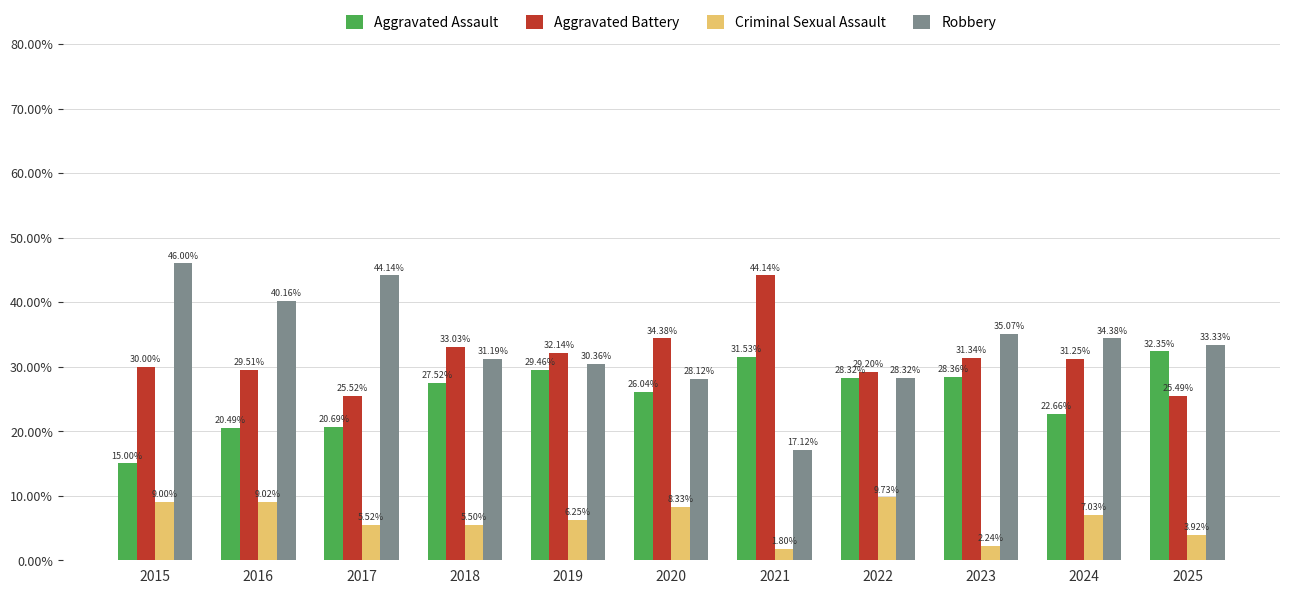

How many data points in Robbery are less than 33?

5